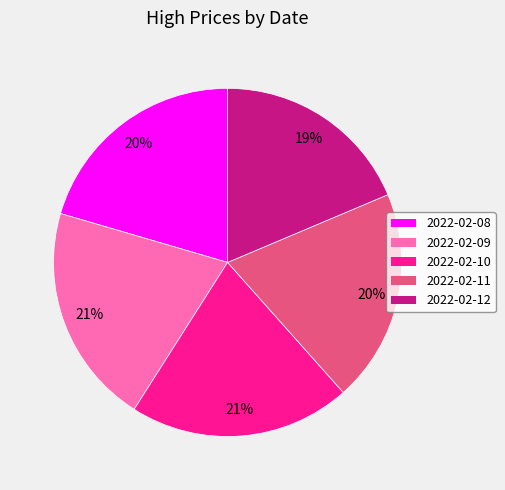

True or false: 2022-02-12 accounts for 33% of the total.

False